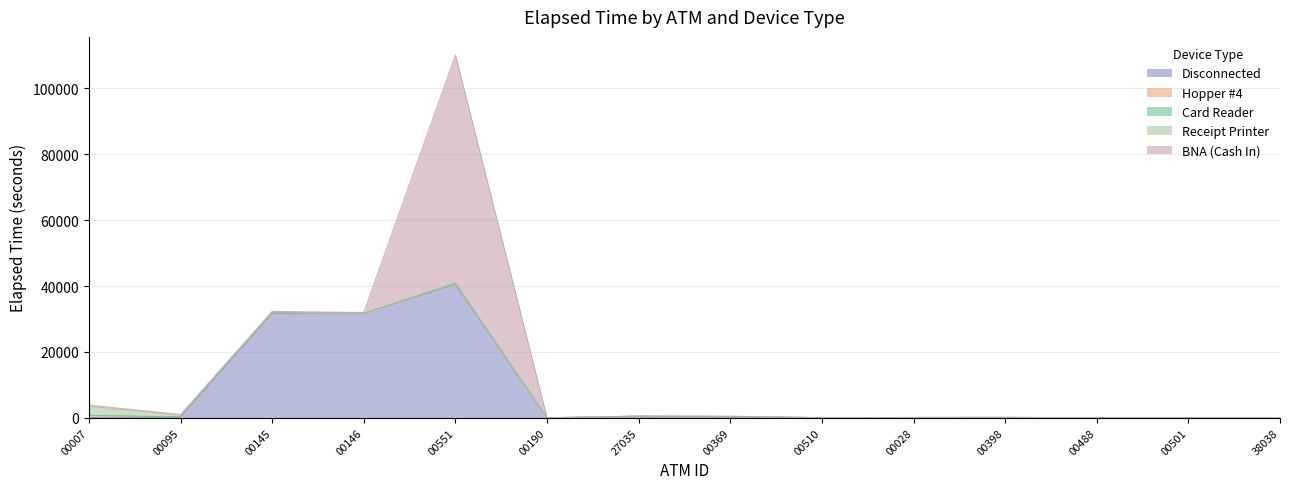

How many intersections are there between Receipt Printer and Hopper #4?

1